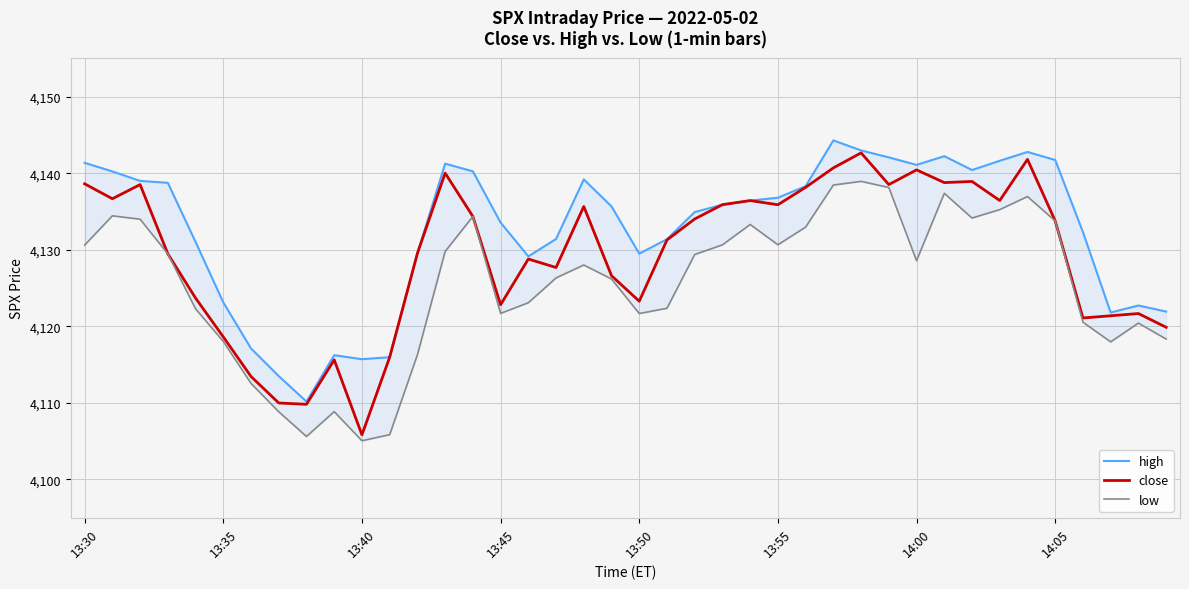

Is the value of high at 23 greater than the value of low at 19?

Yes